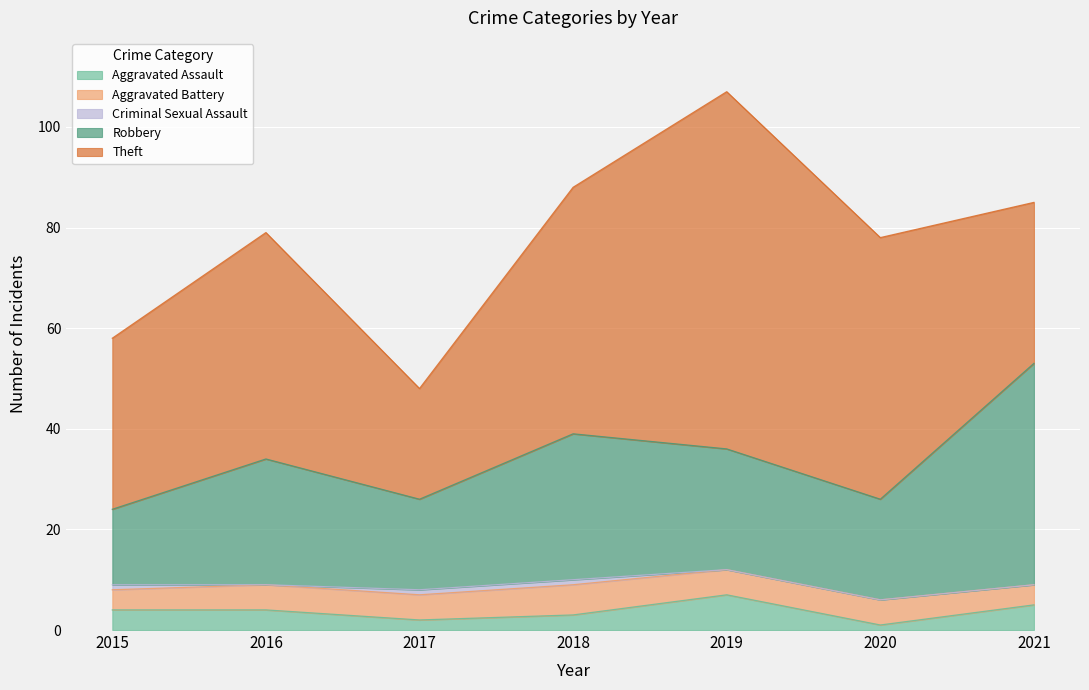

At which category is the sum across all series the highest?

2019